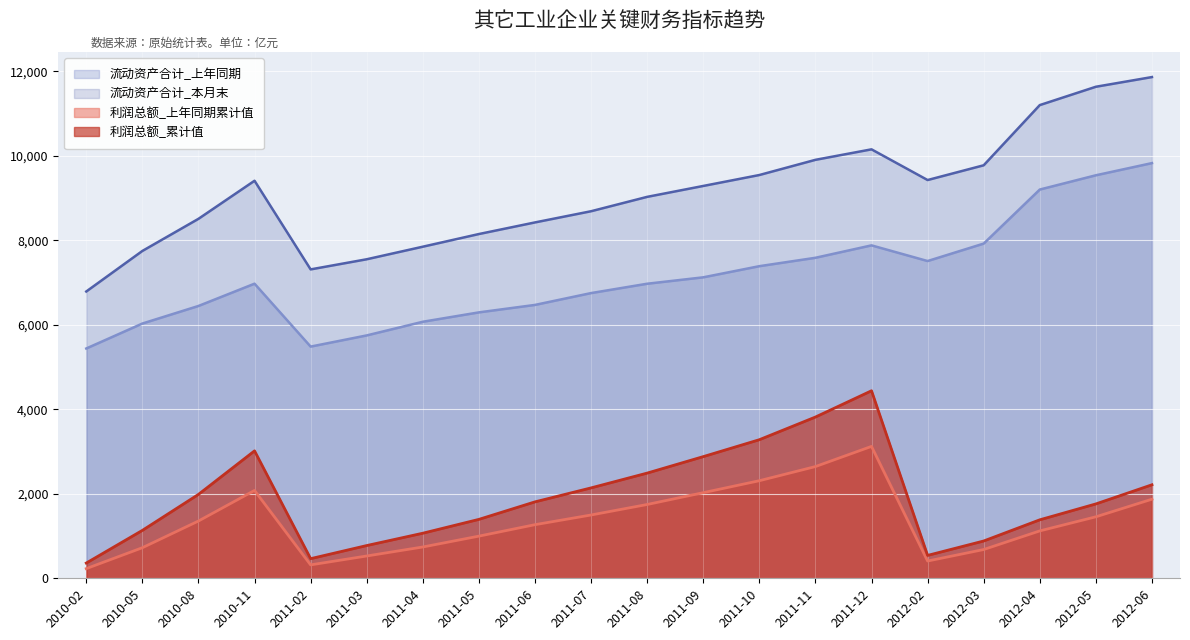

What is the difference between the maximum and minimum values in the 流动资产合计_上年同期 series?

4386.7